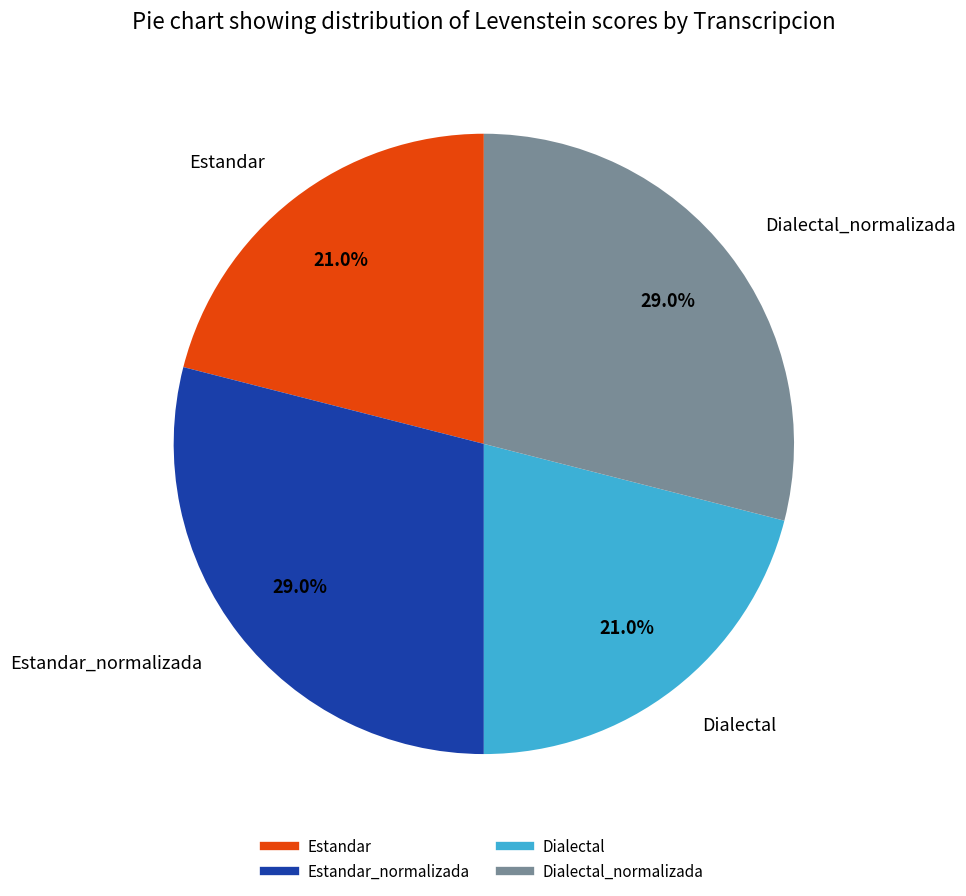

Is there any slice that represents more than half of the pie?

No